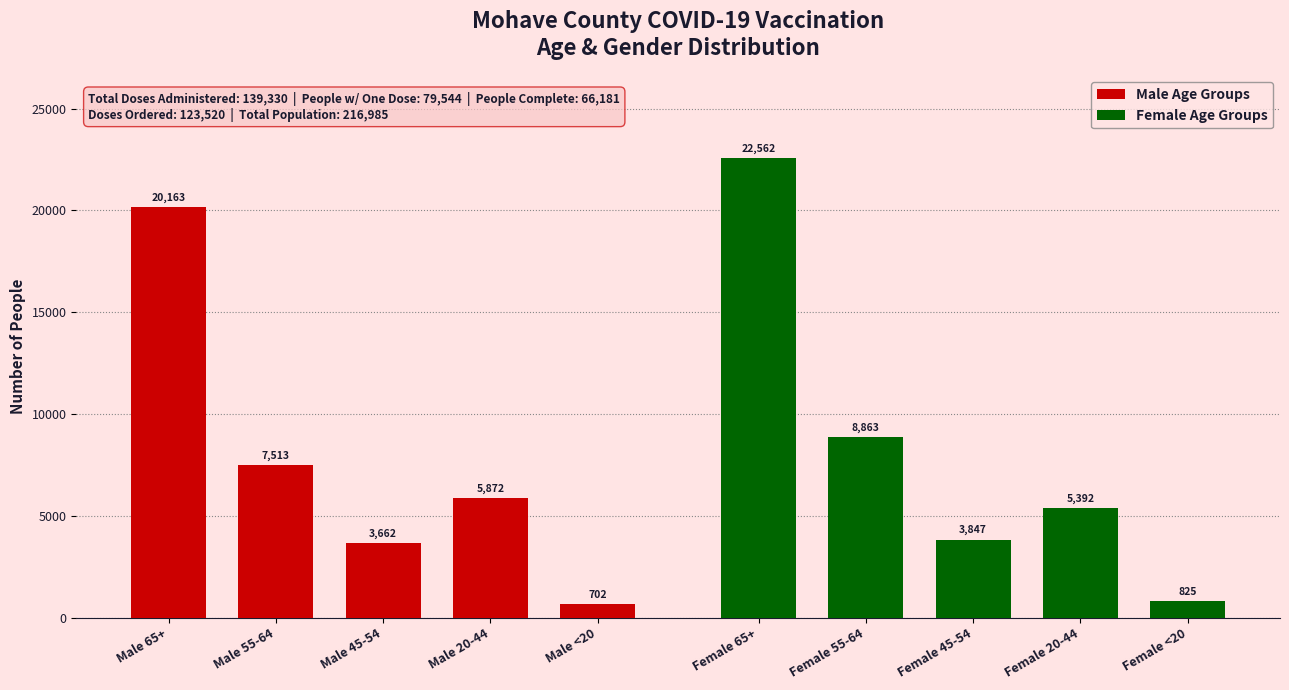

At Male <20, list the series in order from smallest to largest.

Male Age Groups, Female Age Groups